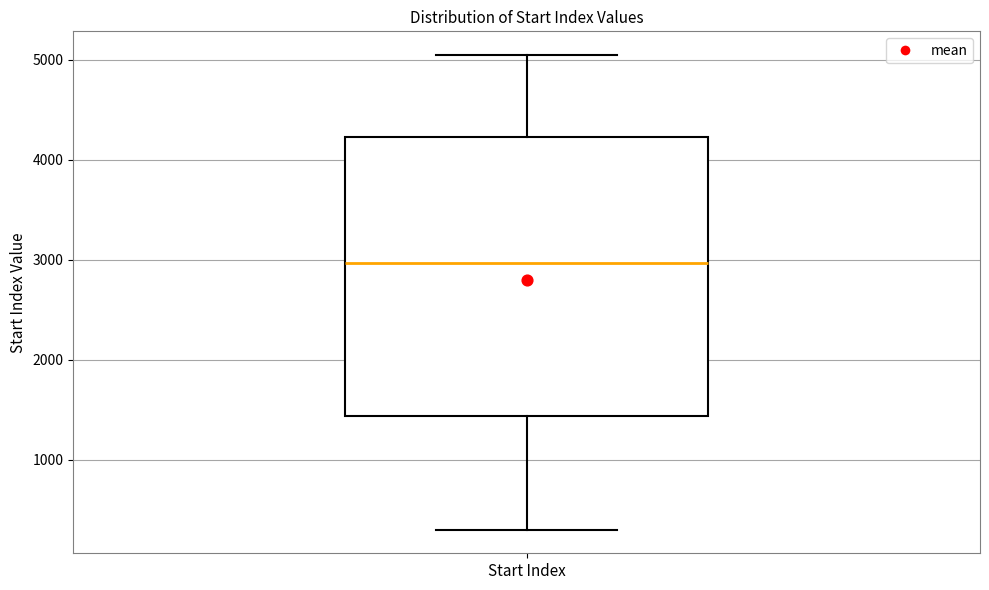

Transcribe this box plot: give where the median line is, the range the box spans, and where the two whiskers end, as read against the y-axis. The values are not printed on the chart, so give them approximately, as read against the axis.

median 3000, box 1400 to 4200, whiskers 300 to 5000